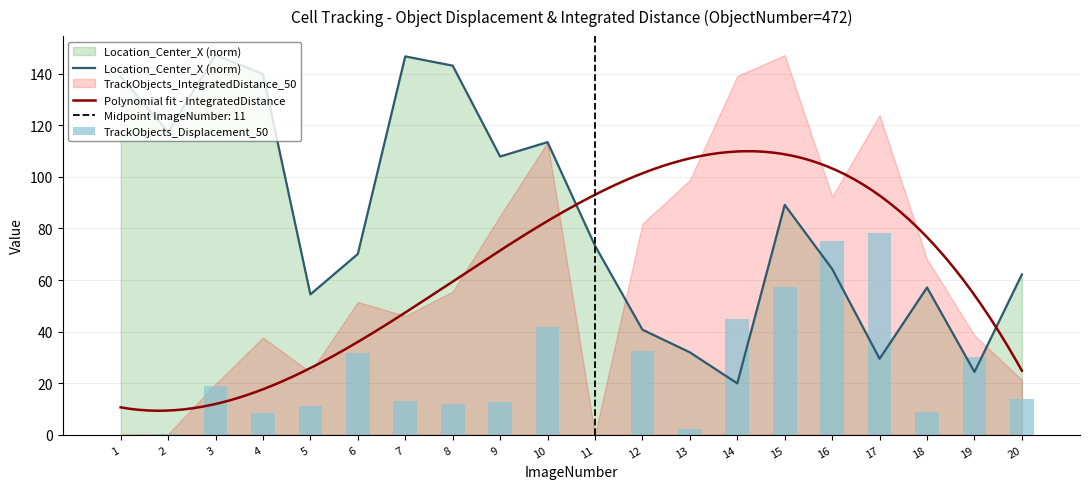

At which label is Location_Center_X (norm) closest to 83?

15